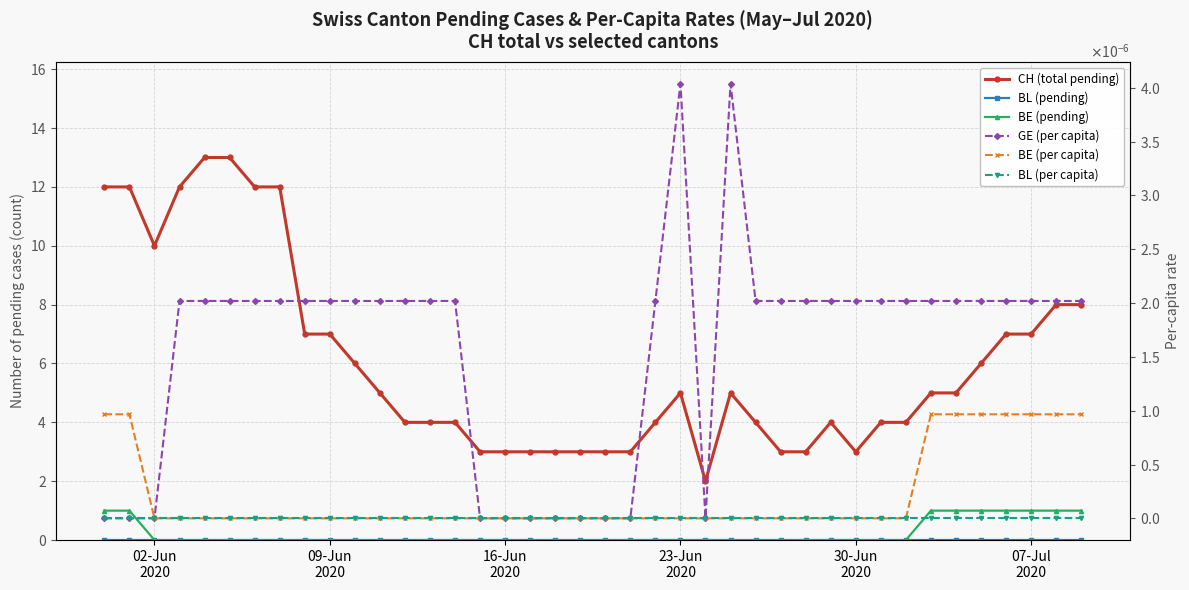

Is the value of BL (per capita) at 35 greater than the value of BE (pending) at 8?

No